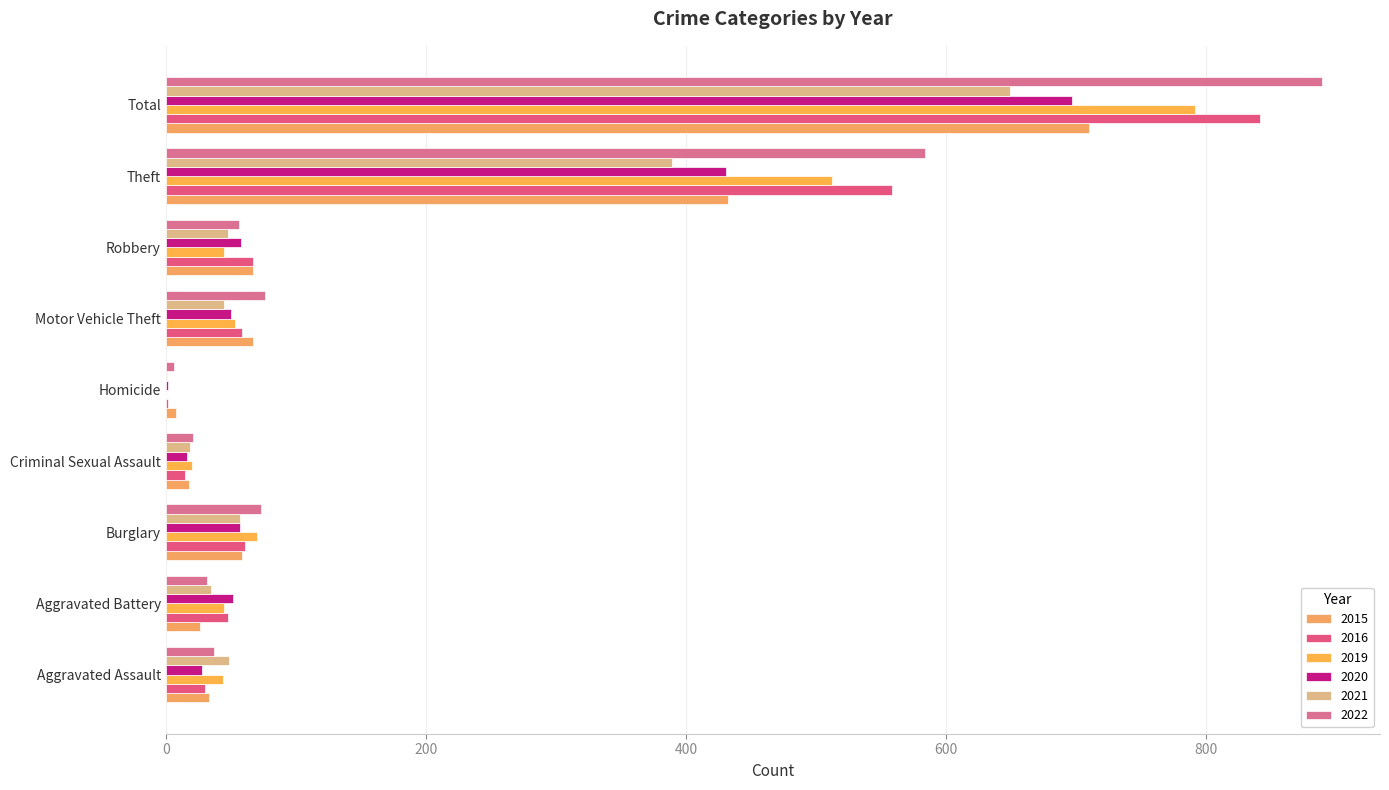

The value of 2022 at Homicide is 6. True or false?

True